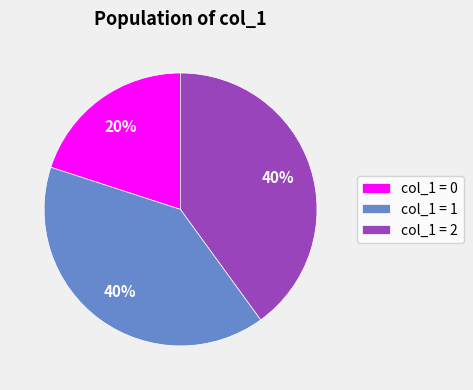

Which slice is the smallest?

col_1 = 0